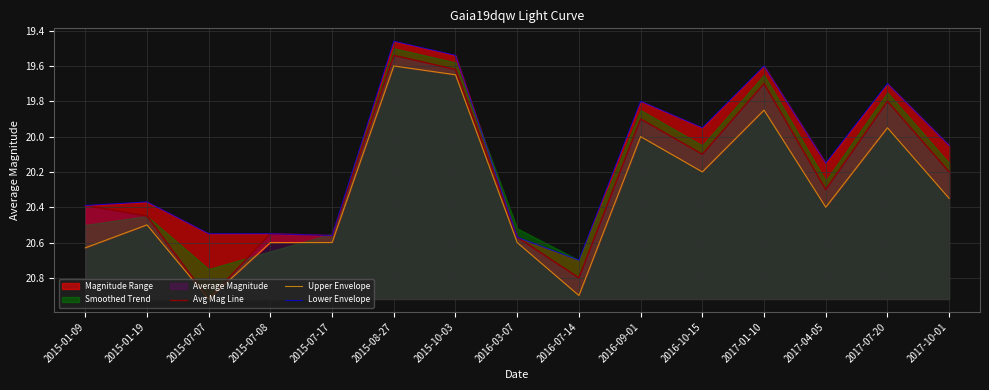

Is it true that Avg Mag Line equals 20.8 at 2016-07-14?

True